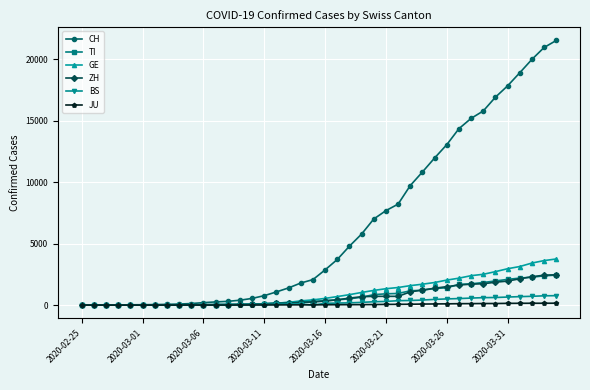

What are all the series names shown in the legend?

CH, TI, GE, ZH, BS, JU